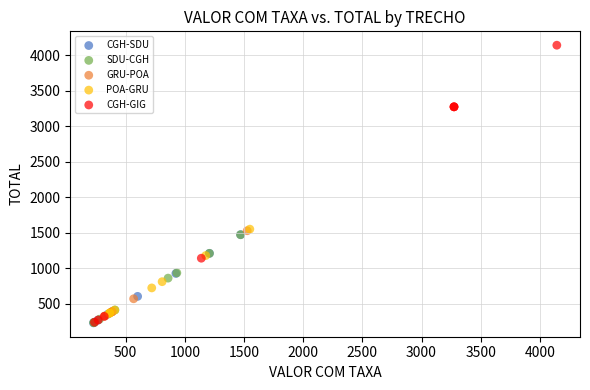

Which series contains the highest Y value?

CGH-GIG